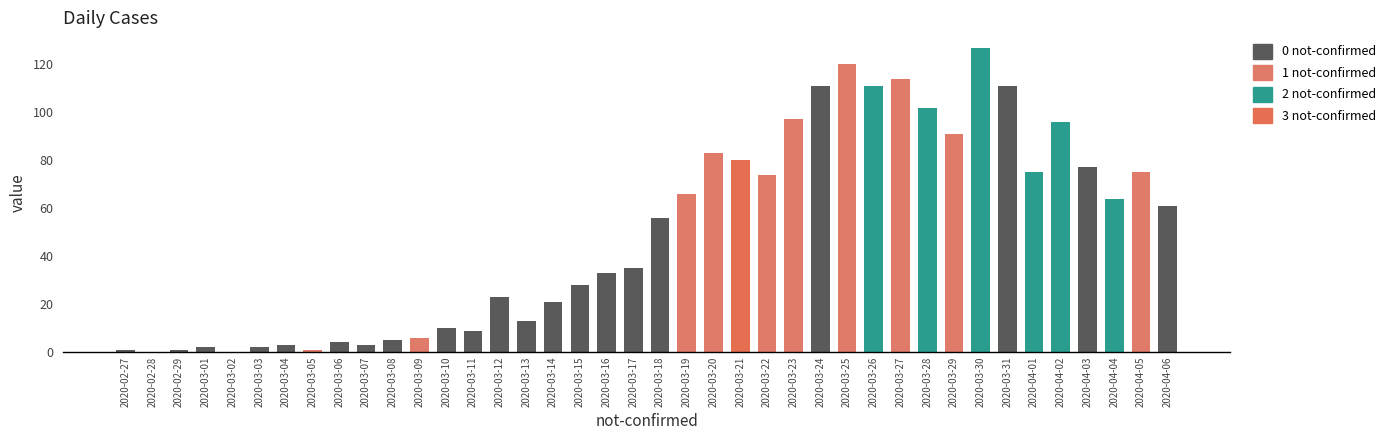

The value at 2020-03-18 is 56. True or false?

True